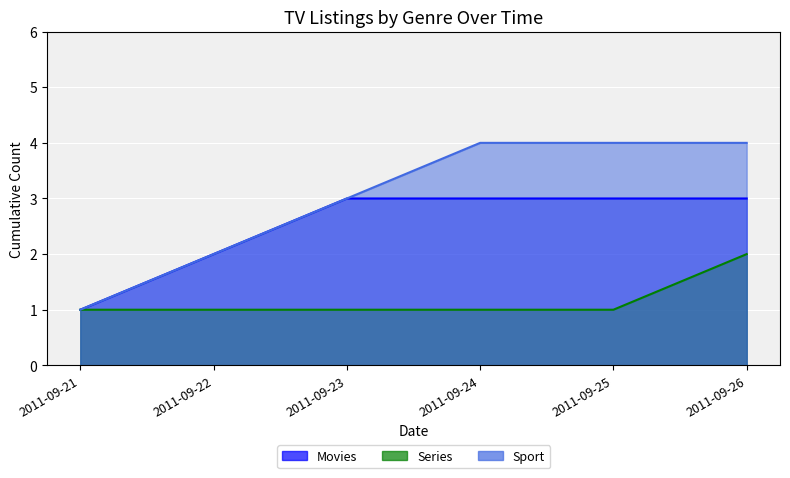

True or false: Movies and Sport intersect in this chart.

False